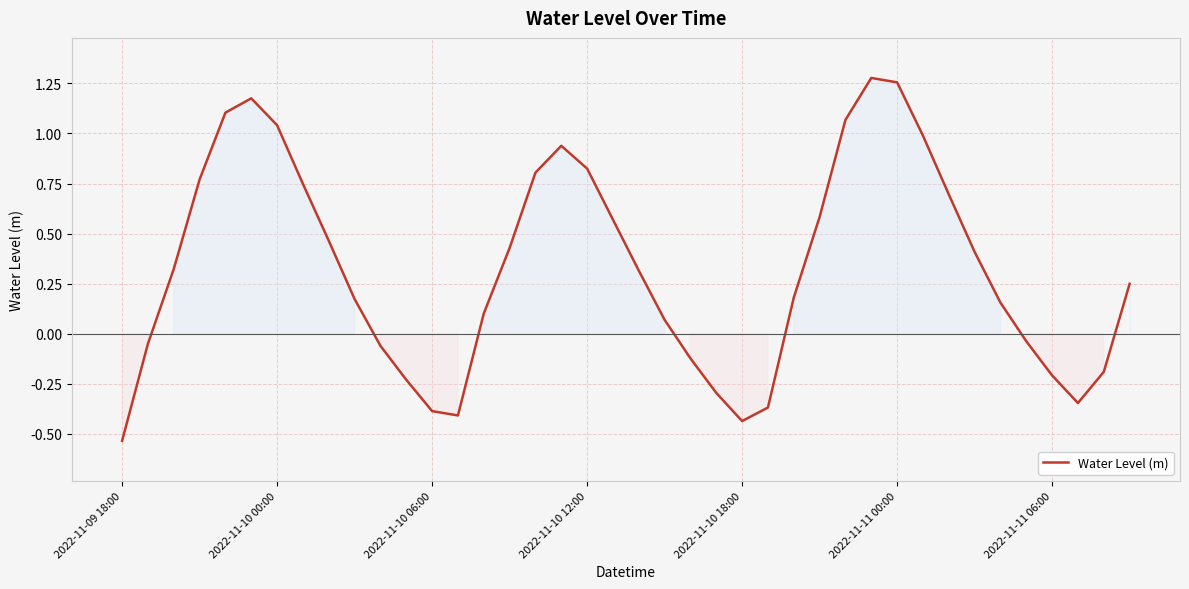

What is the difference between the maximum and minimum values?

1.8